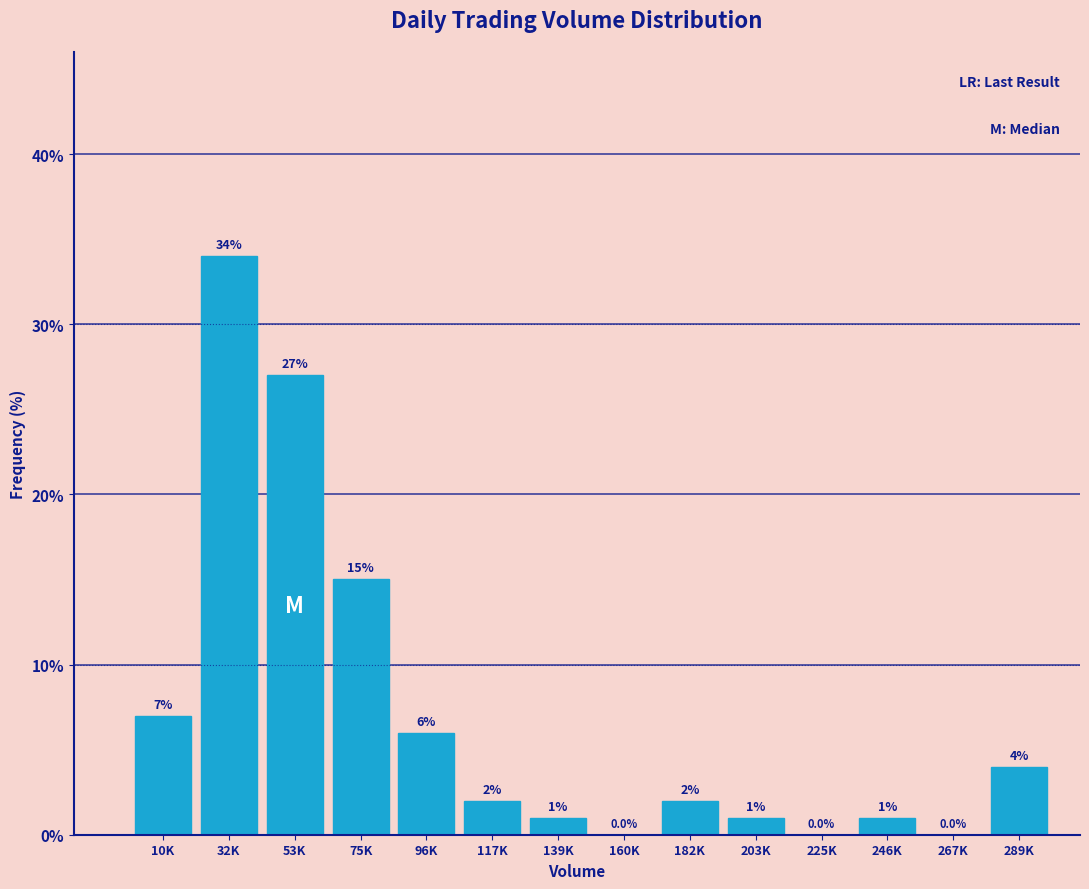

Reading right to left, transcribe all the data shown in this chart.

289K=4.0	267K=0.0	246K=1.0	225K=0.0	203K=1.0	182K=2.0	160K=0.0	139K=1.0	117K=2.0	96K=6.0	75K=15.0	53K=27.0	32K=34.0	10K=7.0